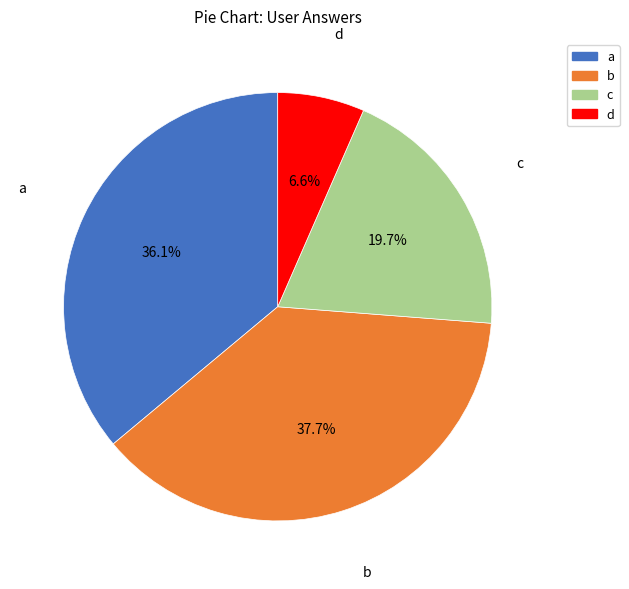

Rank the categories by value from lowest to highest.

d, c, a, b